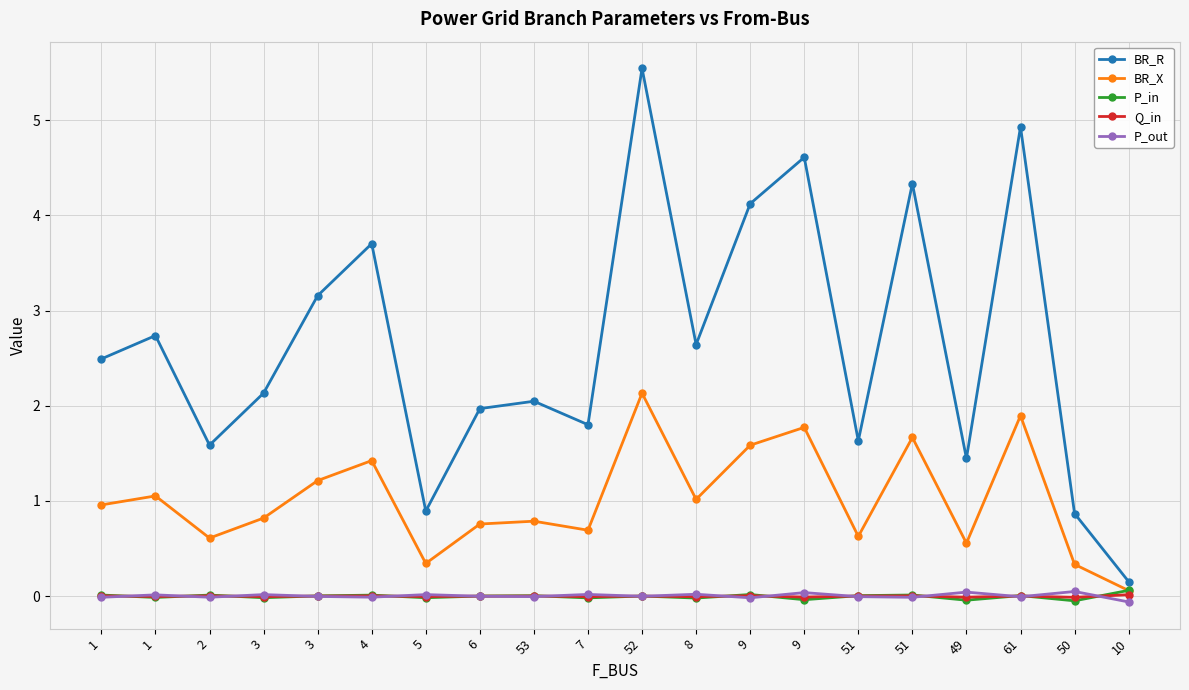

Which series changed the most between 9 and 10?

BR_R